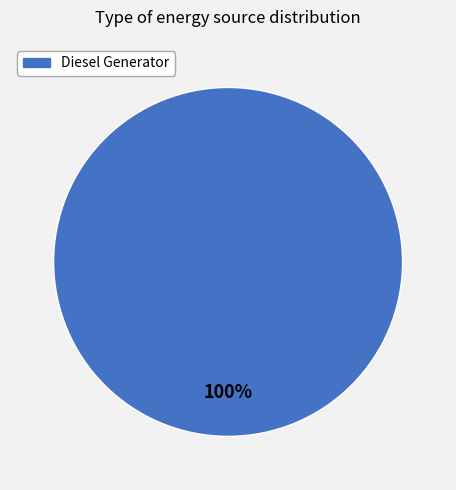

Is there any slice that represents more than half of the pie?

Yes